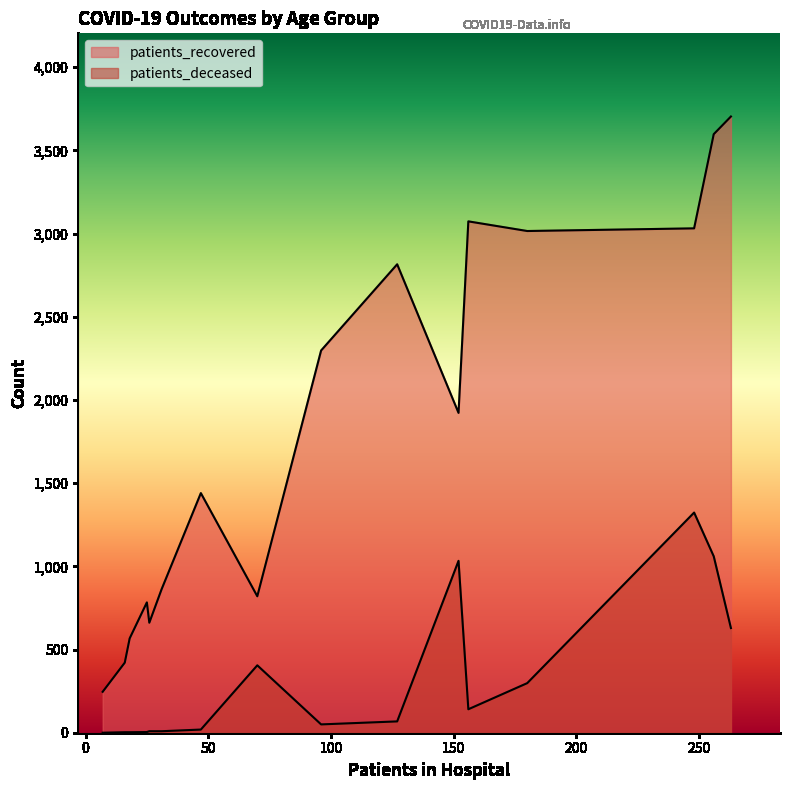

How many lines are shown in the chart?

2